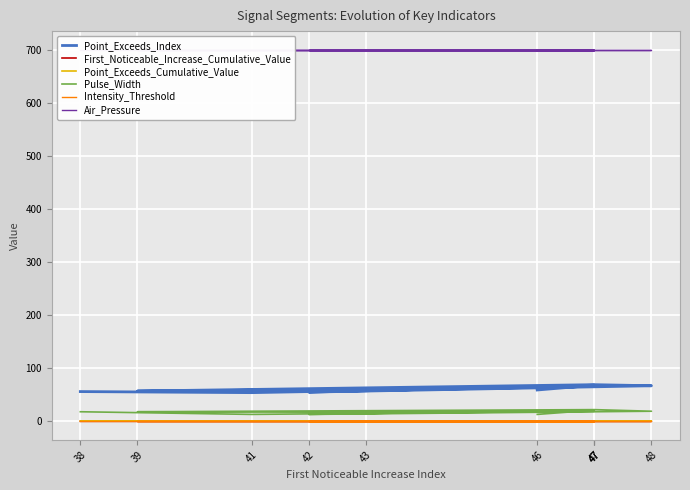

Rank the series at 39 from lowest to highest value.

First_Noticeable_Increase_Cumulative_Value, Intensity_Threshold, Point_Exceeds_Cumulative_Value, Pulse_Width, Point_Exceeds_Index, Air_Pressure